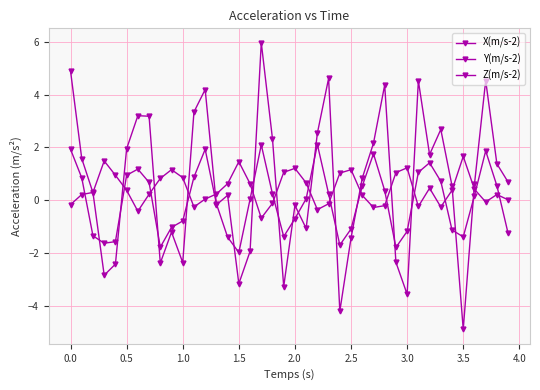

How many data points in X(m/s-2) are less than 0?

16